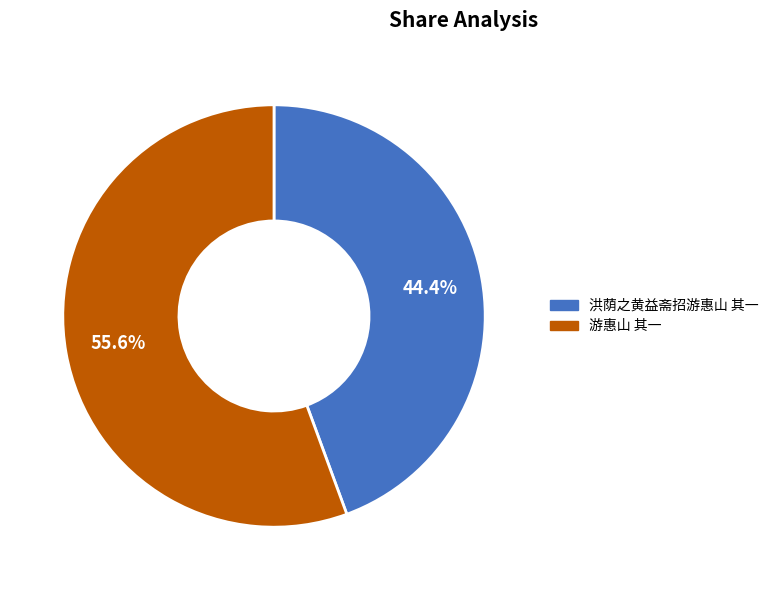

Between 洪荫之黄益斋招游惠山 其一 and 游惠山 其一, which is larger?

游惠山 其一